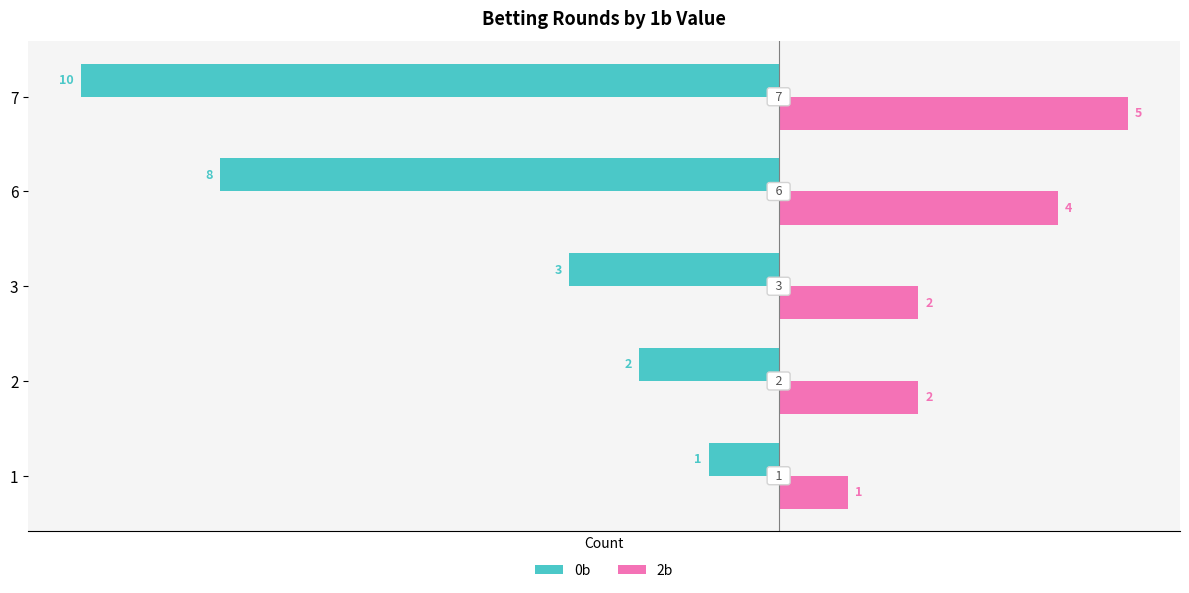

At how many categories does at least one series exceed -4?

5